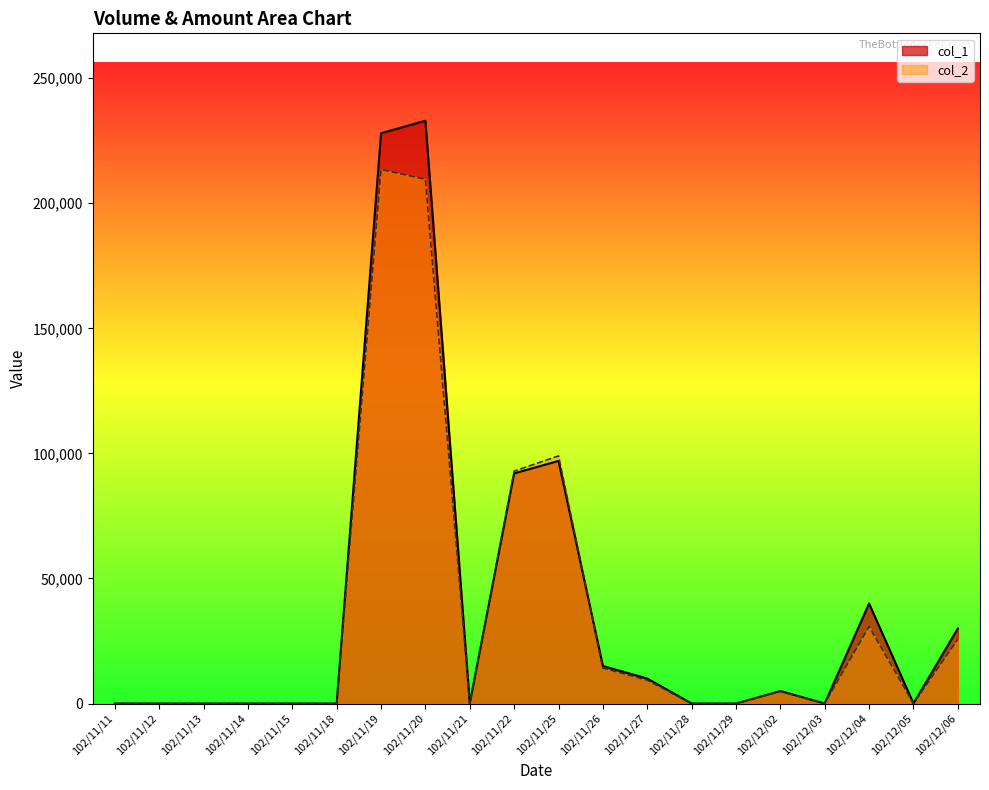

Reading left to right, transcribe all the data shown in this chart.

col_1: 0	0	0	0	0	0	228000	233000	0	92000	97000	15000	10000	0	0	5000	0	40000	0	30000
col_2: 0	0	0	0	0	0	213530	209570	0	92920	98990	14200	9300	0	0	4800	0	30800	0	25700